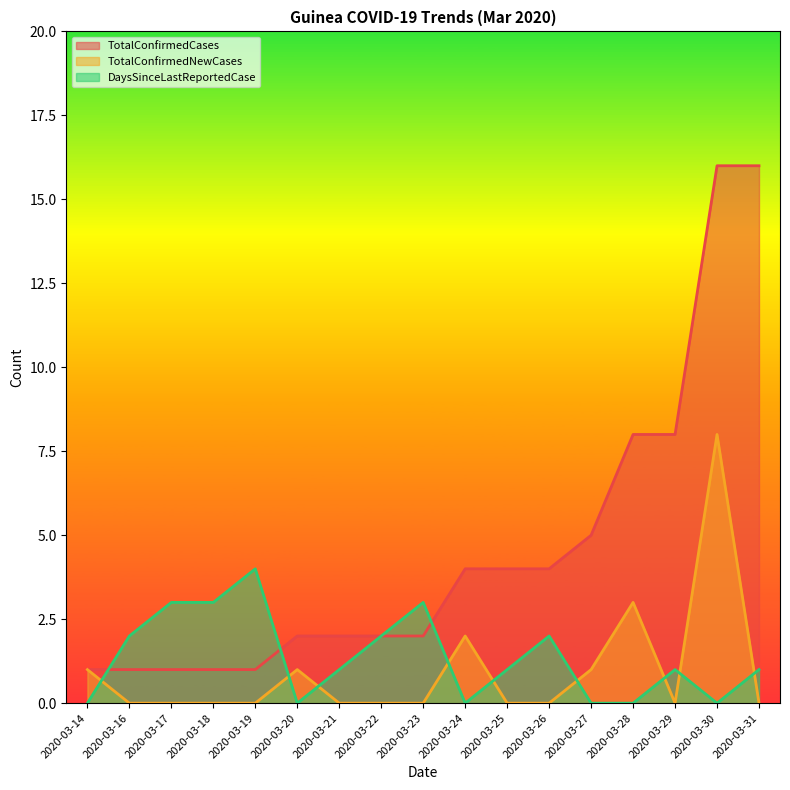

True or false: TotalConfirmedCases and TotalConfirmedNewCases intersect in this chart.

False